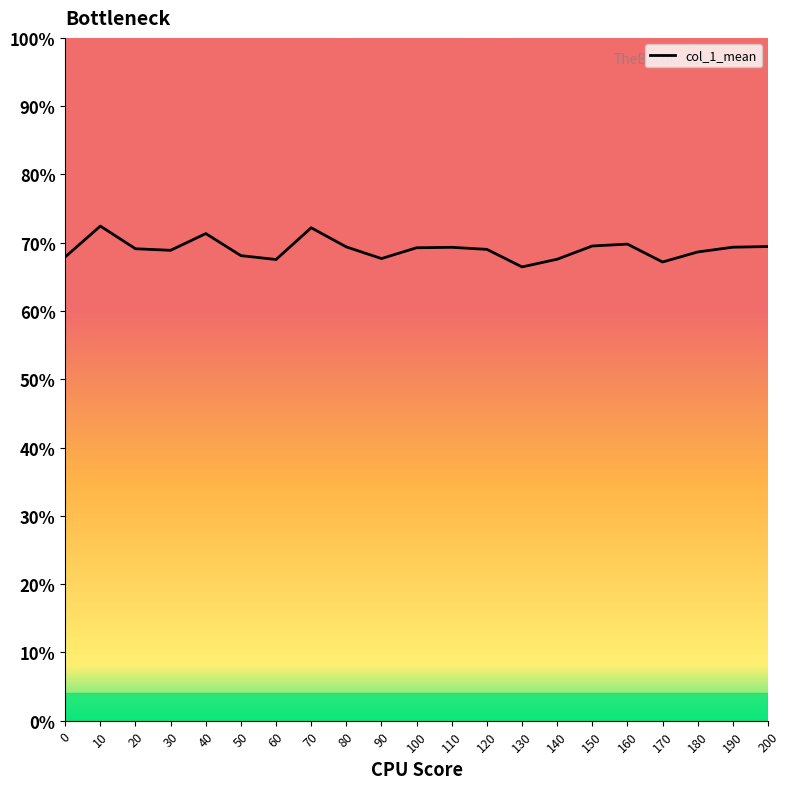

How many interior local valleys (lower than both neighbors) does the data have?

5